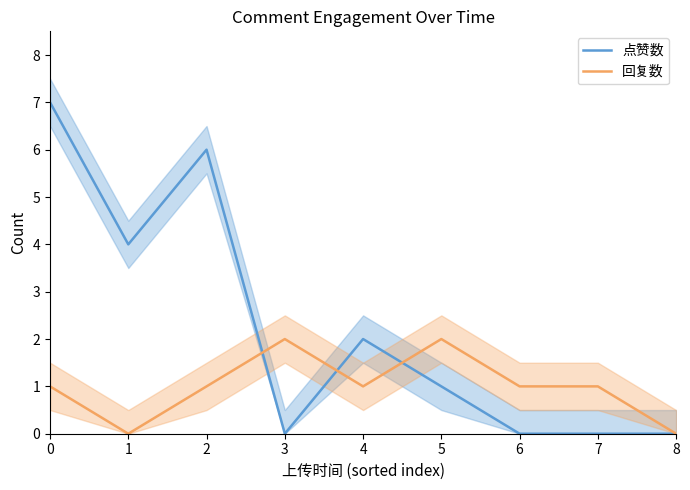

Which series changed the most between 2 and 5?

点赞数